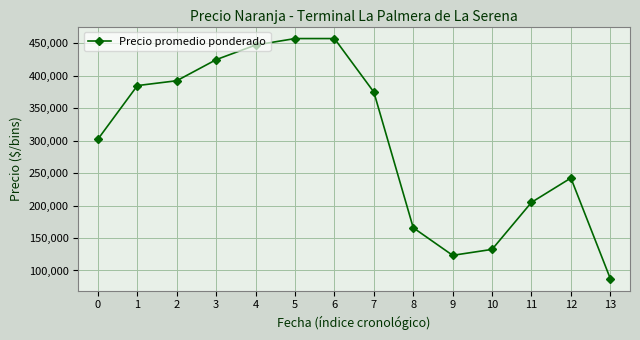

The value at 0 is 302500.0. True or false?

True